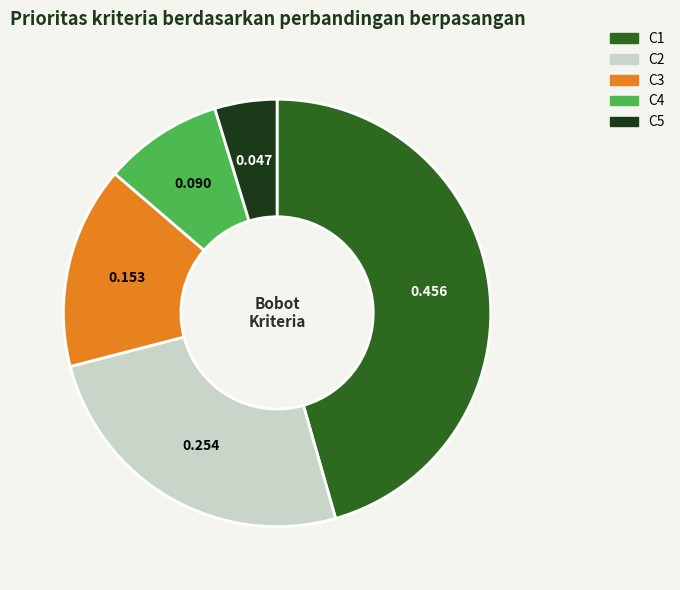

Is the sum of C5 and C3 greater than half?

No